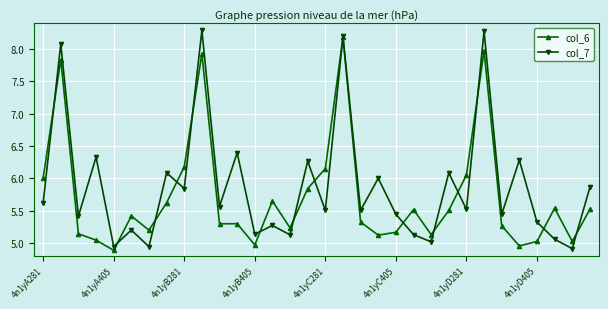

What is the highest value of the col_6 series?

8.2